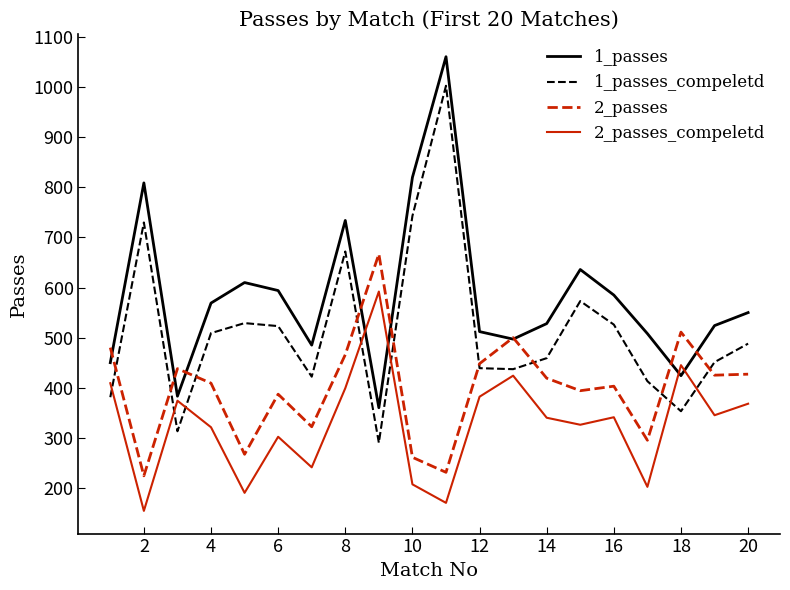

Which series has the widest spread of values?

1_passes_compeletd